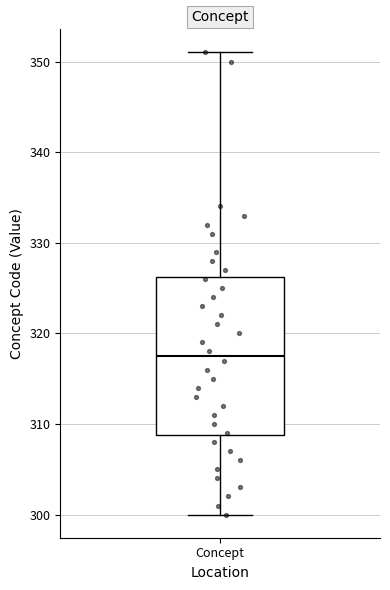

Read this box plot against the y-axis: the position of the median line, the range covered by the box, and the ends of both whiskers. The values are not printed on the chart, so give them approximately, as read against the axis.

median 318, box 309 to 326, whiskers 300 to 351